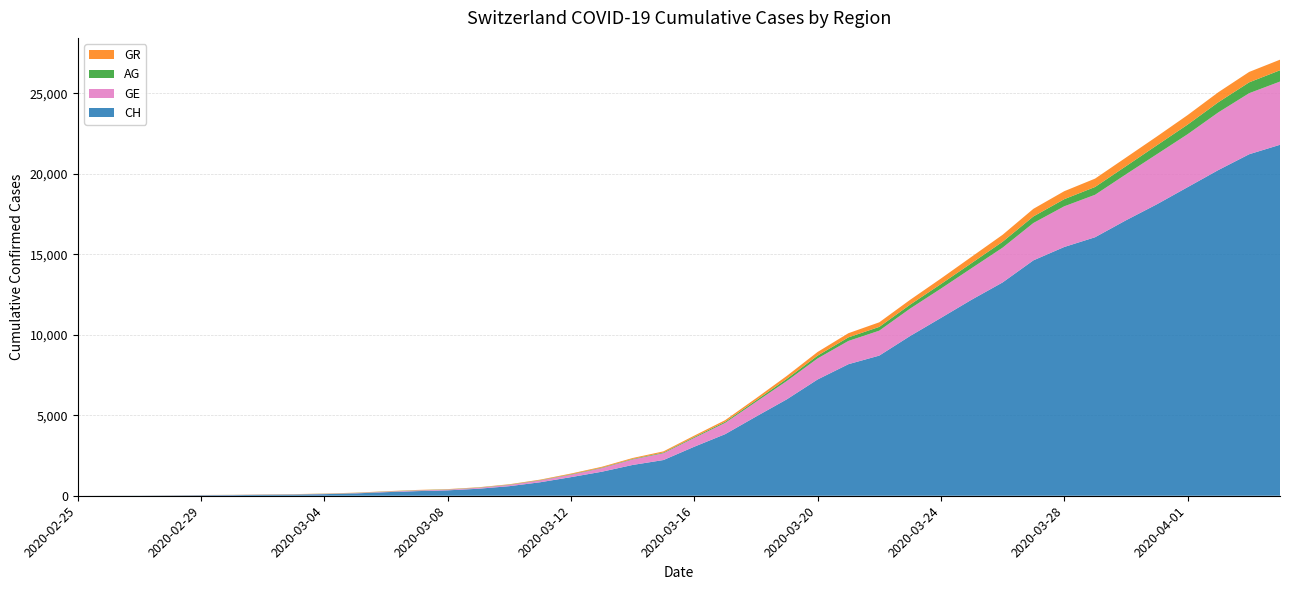

Reading left to right, transcribe all the data shown in this chart.

CH: 2020-02-25=0	2020-02-26=5	2020-02-27=9	2020-02-28=19	2020-02-29=31	2020-03-01=38	2020-03-02=56	2020-03-03=70	2020-03-04=100	2020-03-05=146	2020-03-06=223	2020-03-07=287	2020-03-08=336	2020-03-09=435	2020-03-10=595	2020-03-11=838	2020-03-12=1156	2020-03-13=1493	2020-03-14=1913	2020-03-15=2219	2020-03-16=3047	2020-03-17=3825	2020-03-18=4917	2020-03-19=5989	2020-03-20=7224	2020-03-21=8173	2020-03-22=8707	2020-03-23=9923	2020-03-24=11048	2020-03-25=12184	2020-03-26=13251	2020-03-27=14624	2020-03-28=15454	2020-03-29=16060	2020-03-30=17110	2020-03-31=18102	2020-04-01=19168	2020-04-02=20235	2020-04-03=21217	2020-04-04=21804
GE: 2020-02-25=0	2020-02-26=1	2020-02-27=1	2020-02-28=4	2020-02-29=8	2020-03-01=9	2020-03-02=13	2020-03-03=15	2020-03-04=15	2020-03-05=20	2020-03-06=29	2020-03-07=42	2020-03-08=44	2020-03-09=59	2020-03-10=79	2020-03-11=112	2020-03-12=153	2020-03-13=224	2020-03-14=343	2020-03-15=425	2020-03-16=549	2020-03-17=701	2020-03-18=911	2020-03-19=1139	2020-03-20=1307	2020-03-21=1445	2020-03-22=1549	2020-03-23=1703	2020-03-24=1820	2020-03-25=1959	2020-03-26=2160	2020-03-27=2321	2020-03-28=2527	2020-03-29=2638	2020-03-30=2855	2020-03-31=3109	2020-04-01=3289	2020-04-02=3582	2020-04-03=3793	2020-04-04=3928
AG: 2020-02-25=0	2020-02-26=1	2020-02-27=1	2020-02-28=1	2020-02-29=3	2020-03-01=4	2020-03-02=7	2020-03-03=7	2020-03-04=10	2020-03-05=11	2020-03-06=12	2020-03-07=14	2020-03-08=14	2020-03-09=15	2020-03-10=18	2020-03-11=20	2020-03-12=27	2020-03-13=30	2020-03-14=33	2020-03-15=43	2020-03-16=56	2020-03-17=69	2020-03-18=96	2020-03-19=134	2020-03-20=175	2020-03-21=223	2020-03-22=235	2020-03-23=245	2020-03-24=283	2020-03-25=318	2020-03-26=367	2020-03-27=407	2020-03-28=444	2020-03-29=485	2020-03-30=506	2020-03-31=554	2020-04-01=596	2020-04-02=631	2020-04-03=673	2020-04-04=702
GR: 2020-02-25=0	2020-02-26=2	2020-02-27=2	2020-02-28=6	2020-02-29=6	2020-03-01=6	2020-03-02=9	2020-03-03=9	2020-03-04=12	2020-03-05=14	2020-03-06=16	2020-03-07=17	2020-03-08=18	2020-03-09=18	2020-03-10=22	2020-03-11=31	2020-03-12=43	2020-03-13=53	2020-03-14=56	2020-03-15=71	2020-03-16=84	2020-03-17=101	2020-03-18=128	2020-03-19=182	2020-03-20=226	2020-03-21=258	2020-03-22=284	2020-03-23=300	2020-03-24=343	2020-03-25=393	2020-03-26=433	2020-03-27=474	2020-03-28=495	2020-03-29=519	2020-03-30=535	2020-03-31=547	2020-04-01=592	2020-04-02=622	2020-04-03=649	2020-04-04=657